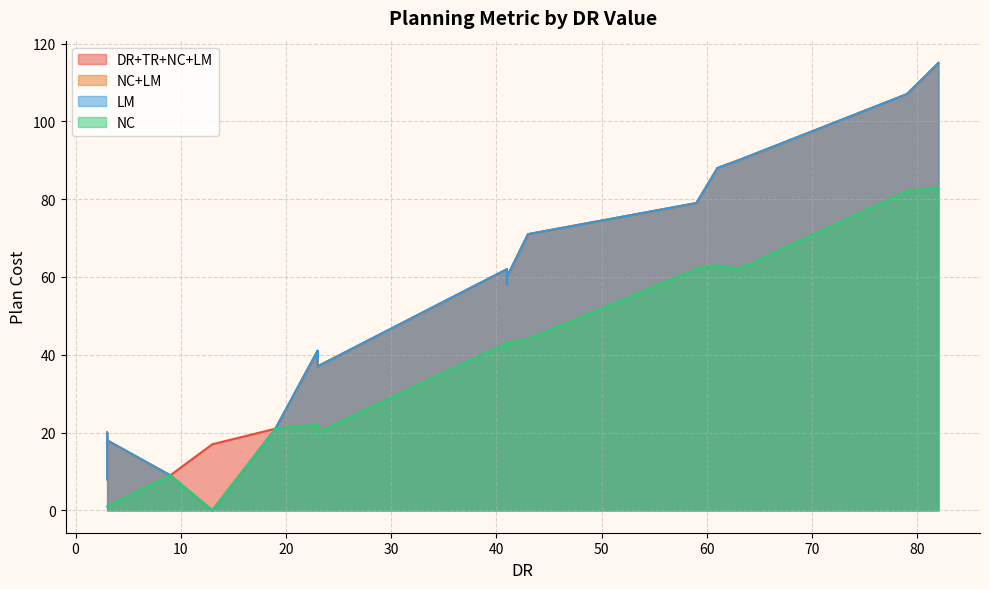

What is the difference between the maximum and minimum values in the NC series?

83